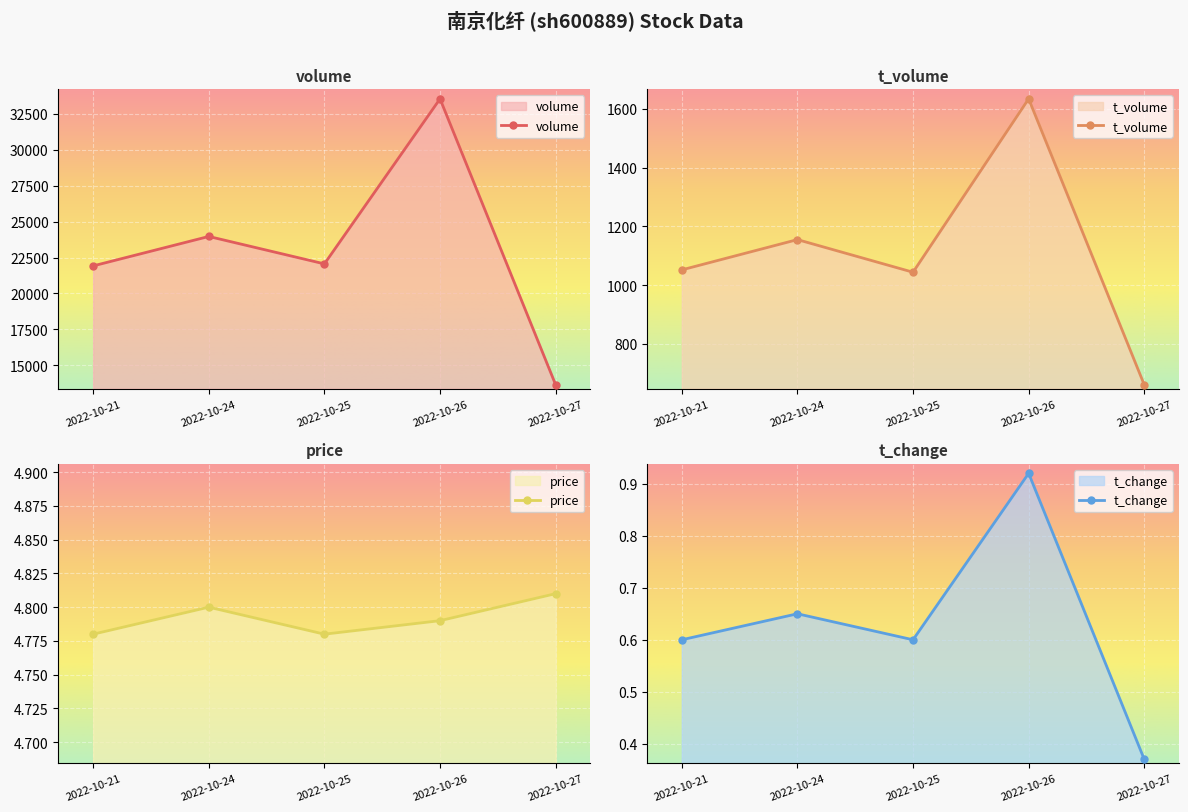

Where does the volume series first go above 22056?

2022-10-24